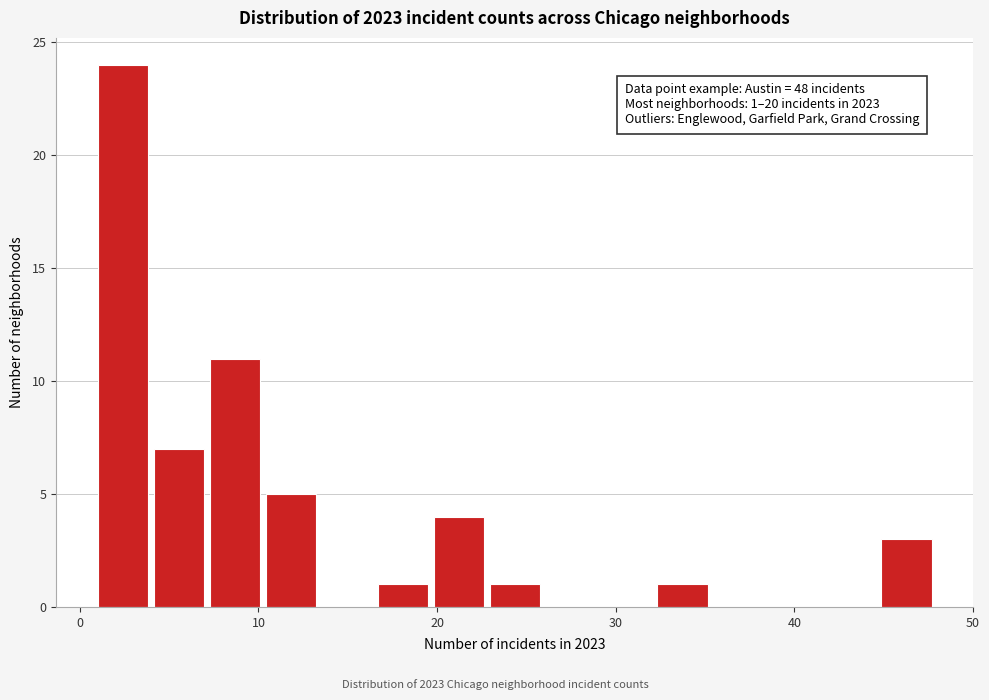

Around what value on the x-axis is the tallest bar? Give the approximate position of its centre, as read against the axis.

2